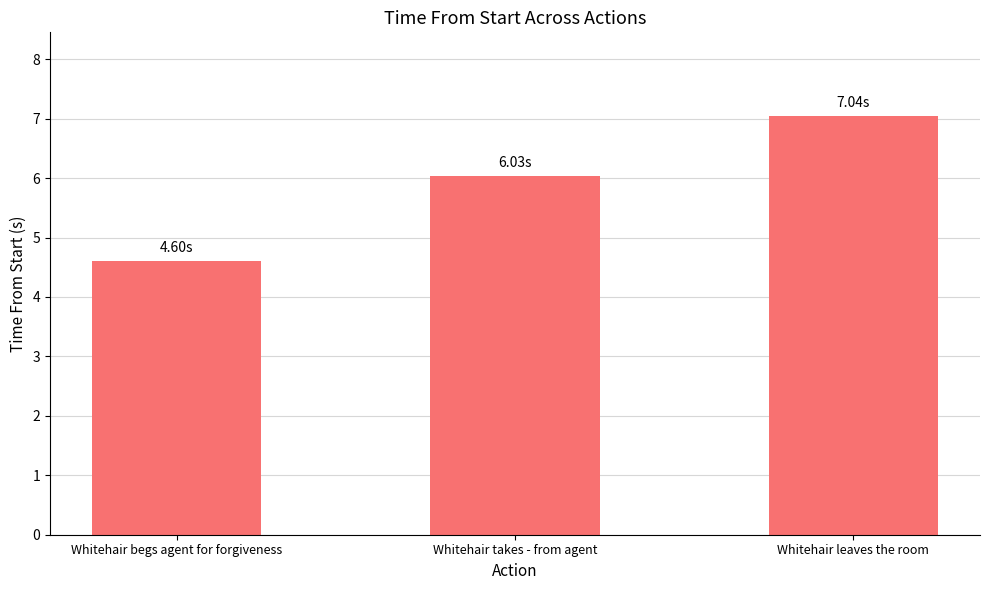

How many categories are shown in the chart?

3